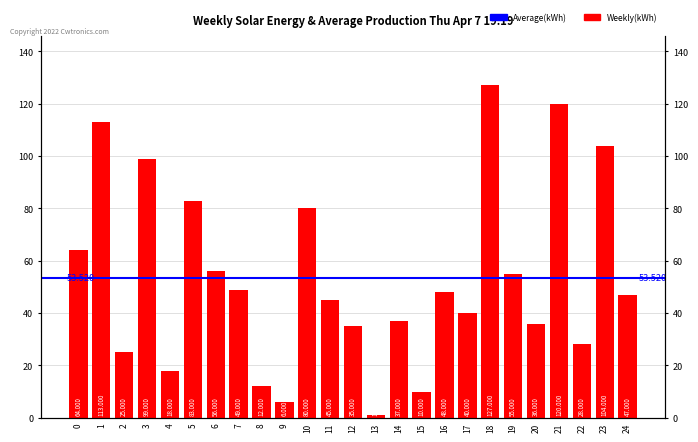

Does the chart contain stacked bars?

No